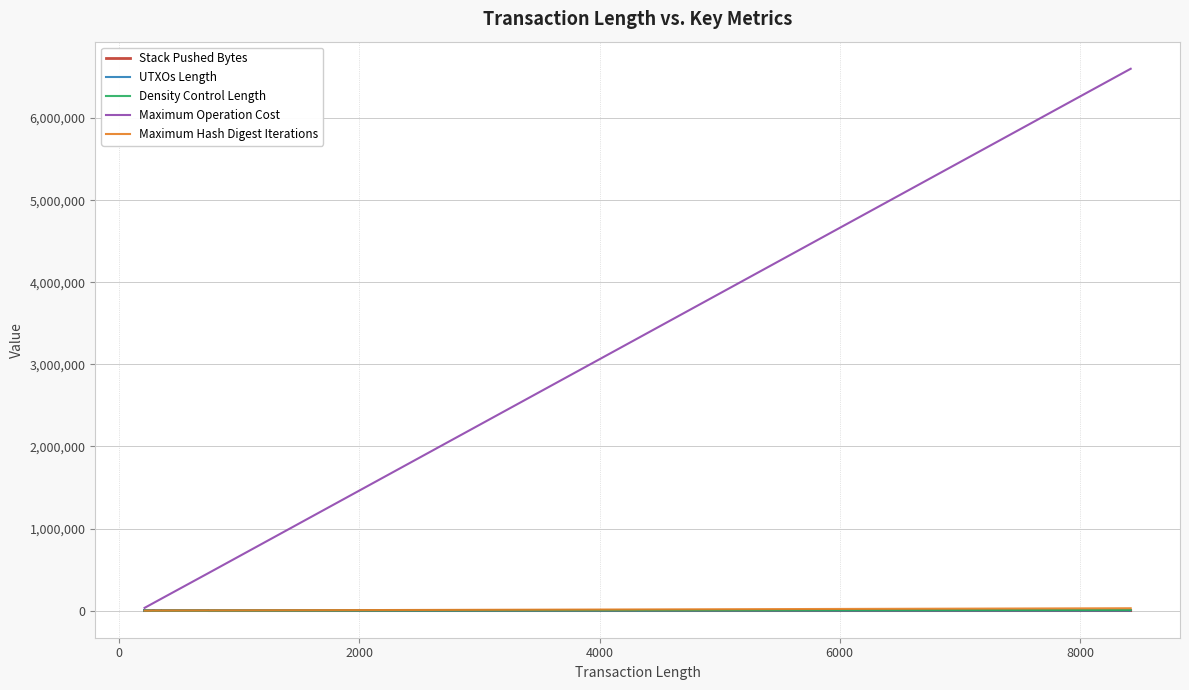

Reading left to right, what are all the values shown in this chart?

Stack Pushed Bytes: 66	514	2	2	73	521	9	9	66	73	129	577	65	65	200	176	176	200	214	214	190	190	326	302	1098	1074	1	1	1	1	1	1	1	1	1	1	1	1	1	1
UTXOs Length: 113	565	4149	8245	120	572	8252	4156	113	120	176	628	4212	8308	79	67	67	79	79	79	67	67	79	67	79	67	67	79	67	79	79	67	67	79	67	79	79	67	67	79
Density Control Length: 42	42	42	42	42	42	42	42	42	42	42	42	42	42	112	112	112	112	120	120	120	120	176	176	564	564	571	571	627	627	4148	4148	4155	4155	4211	4211	8244	8244	8251	8251
Maximum Operation Cost: 33600	33600	33600	33600	33600	33600	33600	33600	33600	33600	33600	33600	33600	33600	89600	89600	89600	89600	96000	96000	96000	96000	140800	140800	451200	451200	456800	456800	501600	501600	3318400	3318400	3324000	3324000	3368800	3368800	6595200	6595200	6600800	6600800
Maximum Hash Digest Iterations: 147	147	147	147	147	147	147	147	147	147	147	147	147	147	392	392	392	392	420	420	420	420	616	616	1974	1974	1998	1998	2194	2194	14518	14518	14542	14542	14738	14738	28854	28854	28878	28878